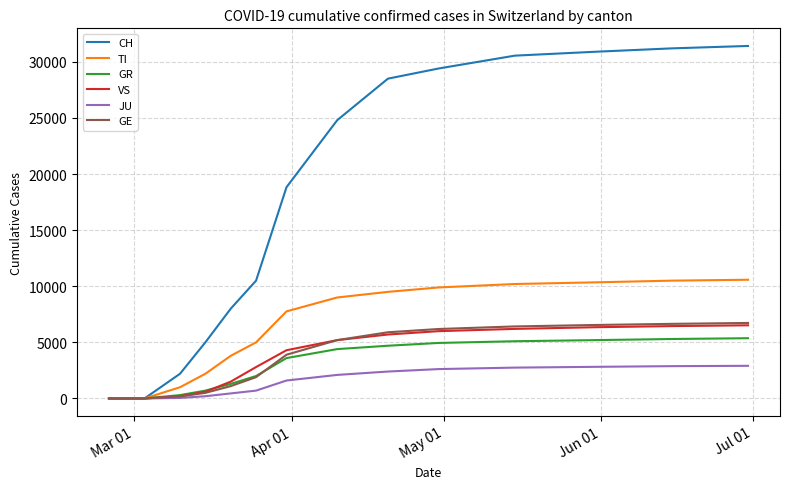

What is the maximum value for GR?

5370